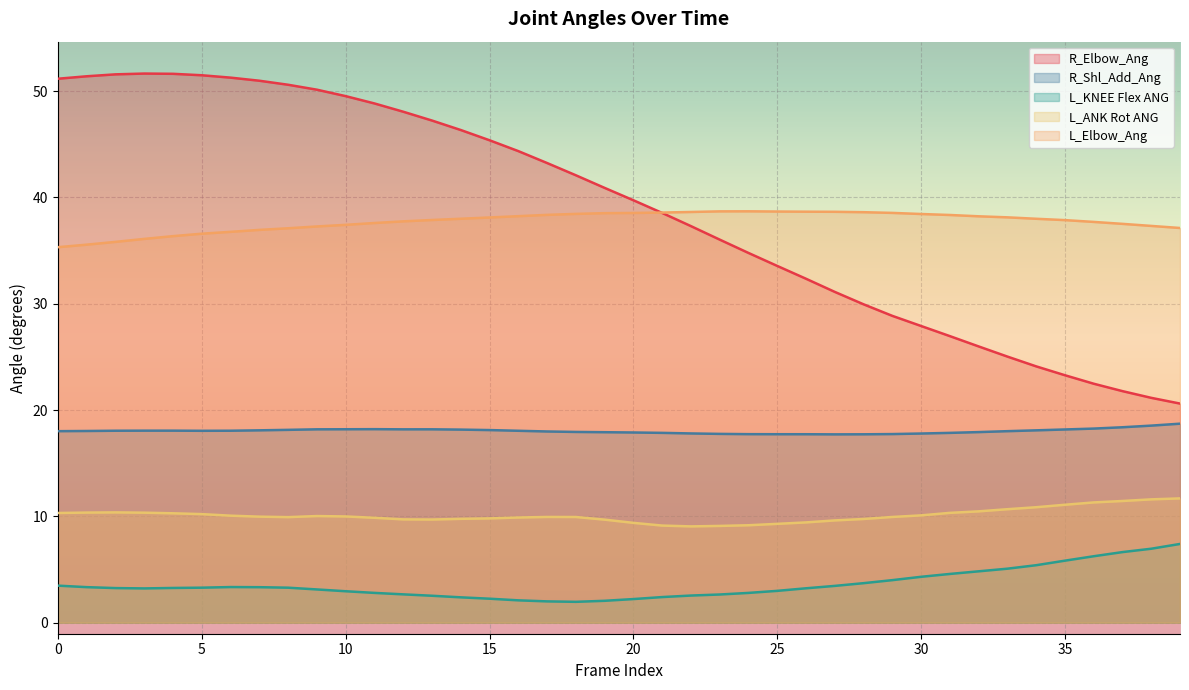

Which series has the largest total across all categories?

R_Elbow_Ang